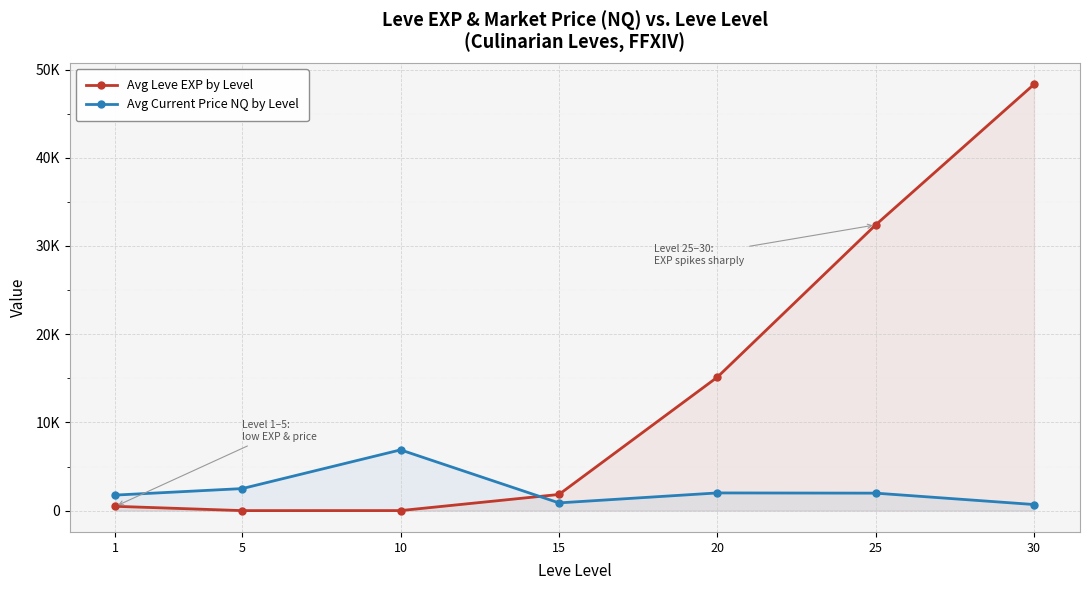

What is the difference between the maximum and minimum values in the Avg Leve EXP by Level series?

48325